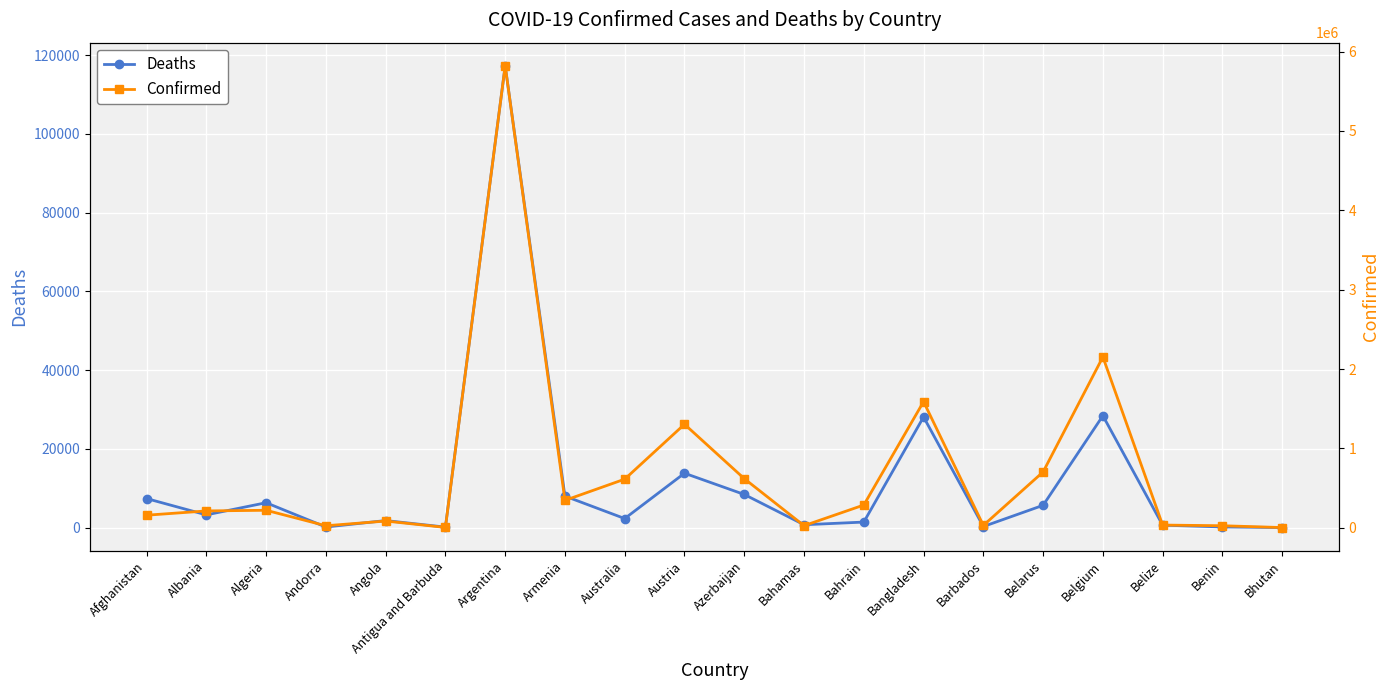

True or false: Confirmed has more than 2 points higher than both neighbors.

True